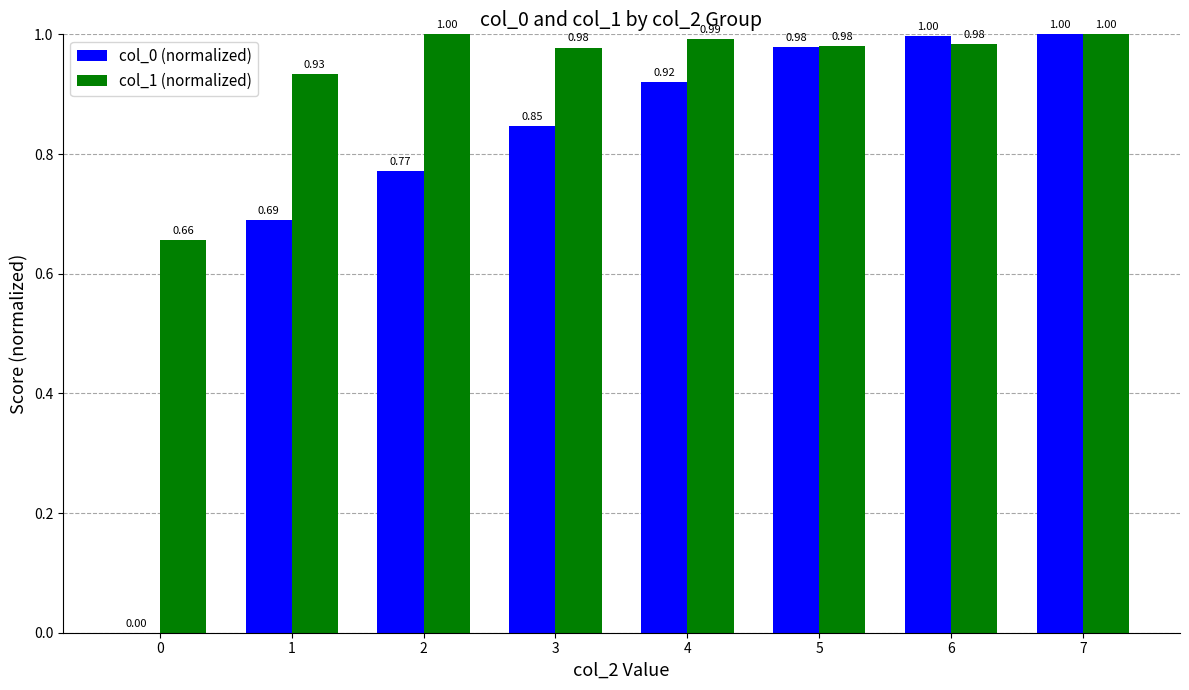

Which series has the largest total across all categories?

col_1 (normalized)